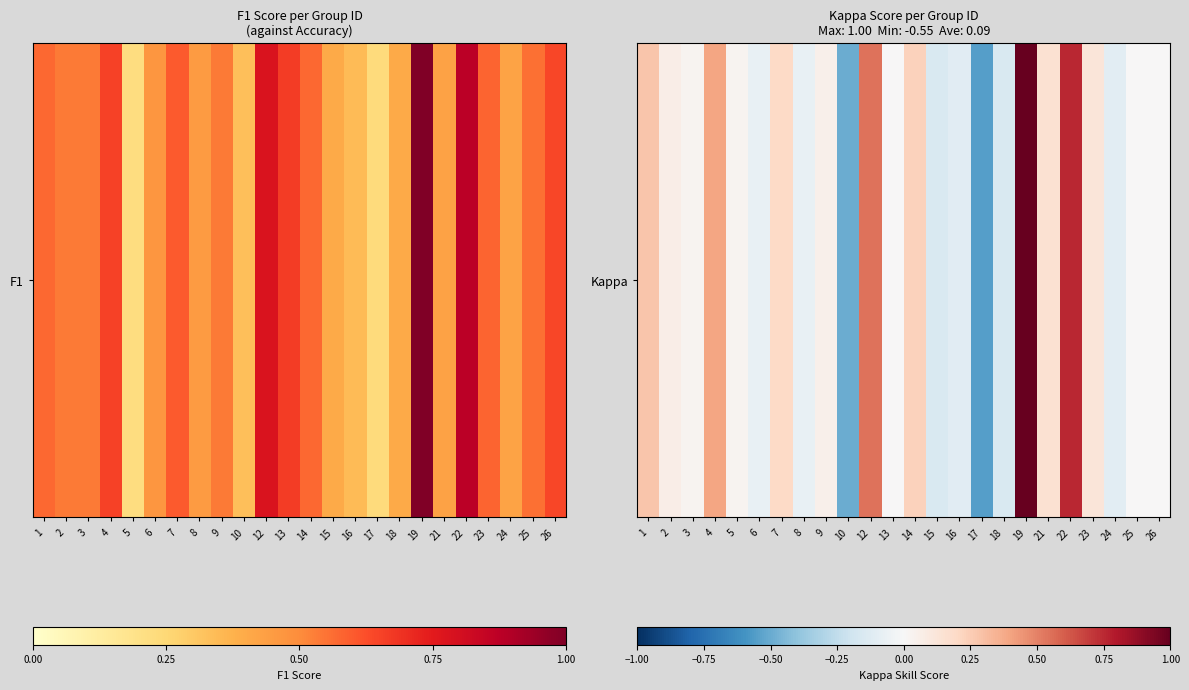

What is the greatest value displayed?

1.0